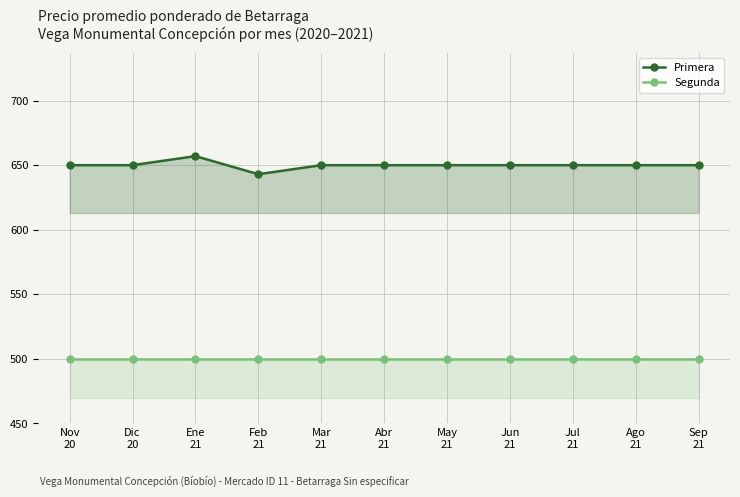

List the series in order of their overall mean, lowest first.

Segunda, Primera